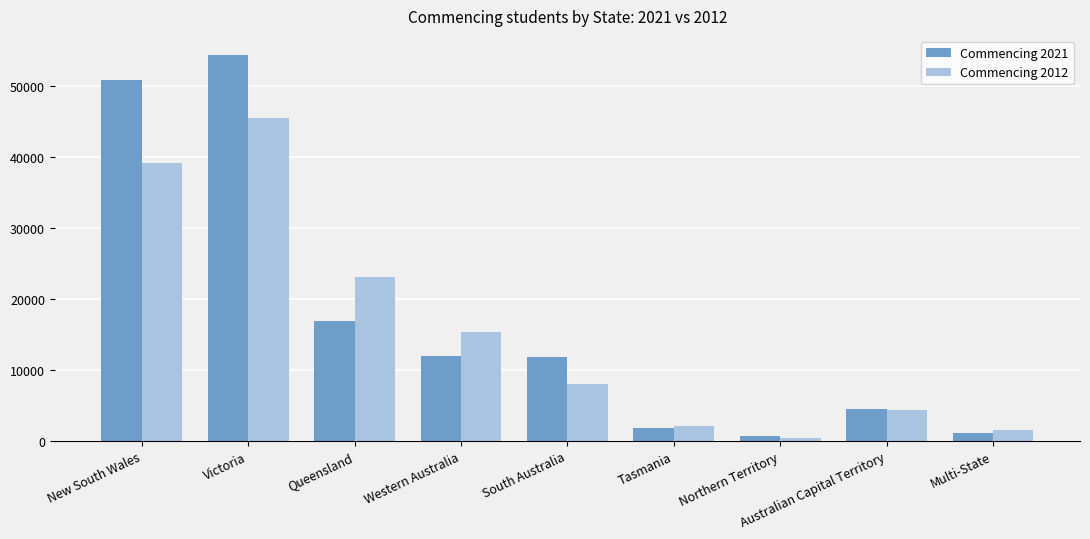

How many data points in Commencing 2021 are less than 11876?

4